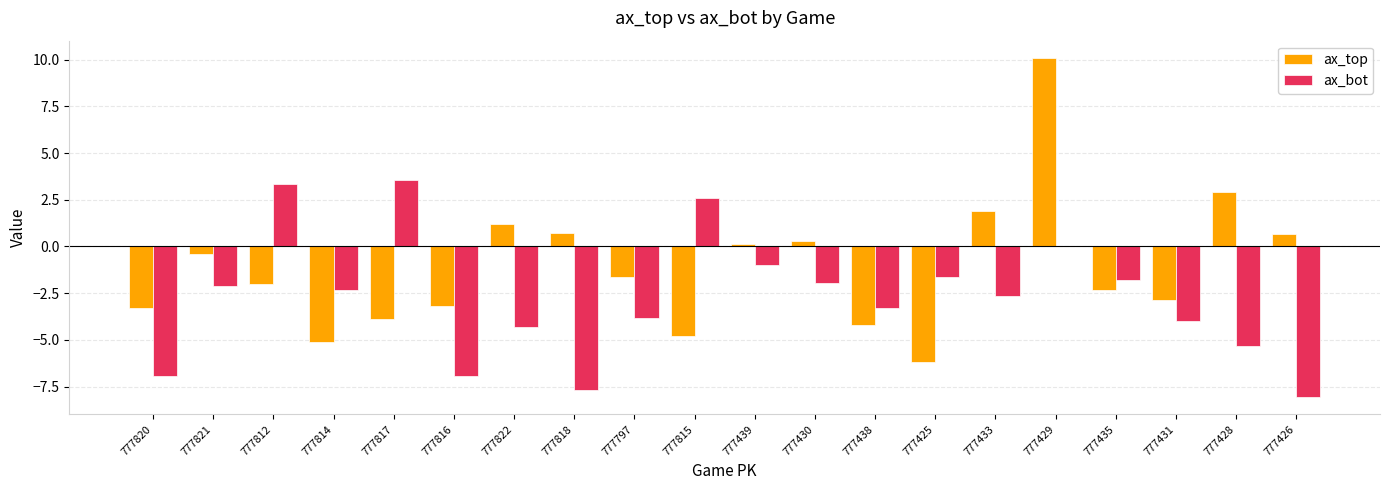

True or false: ax_bot has a value of 0.1 at 777429.

True